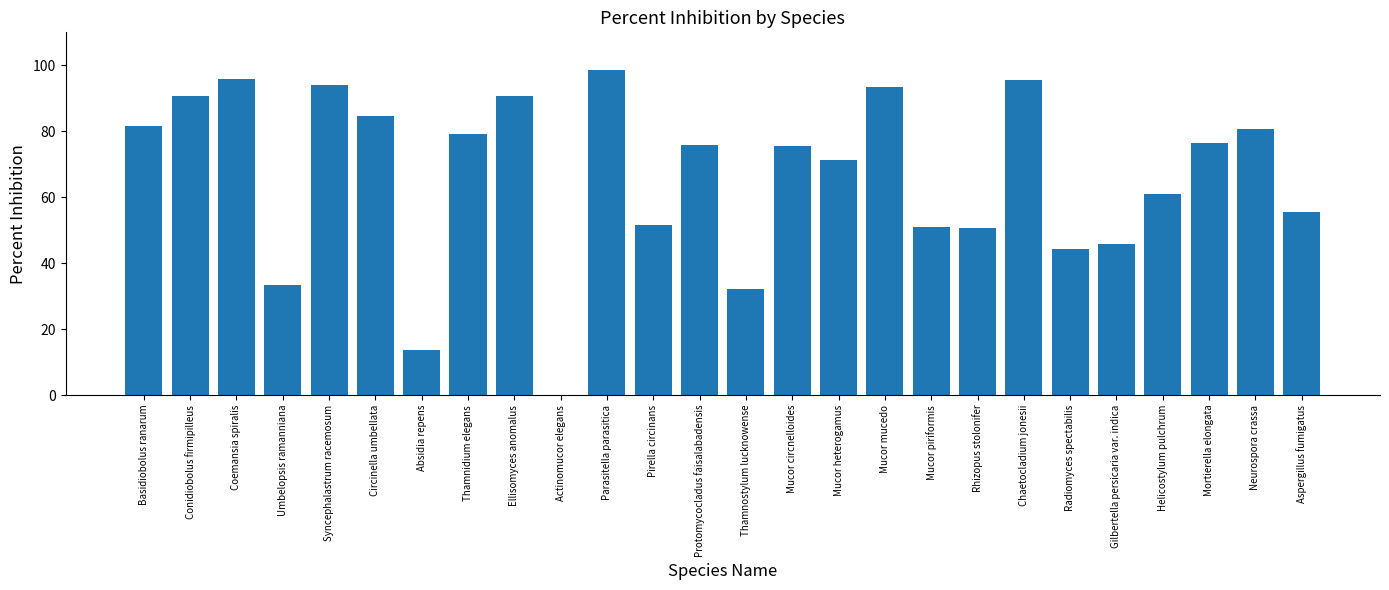

How many positive values are there?

25